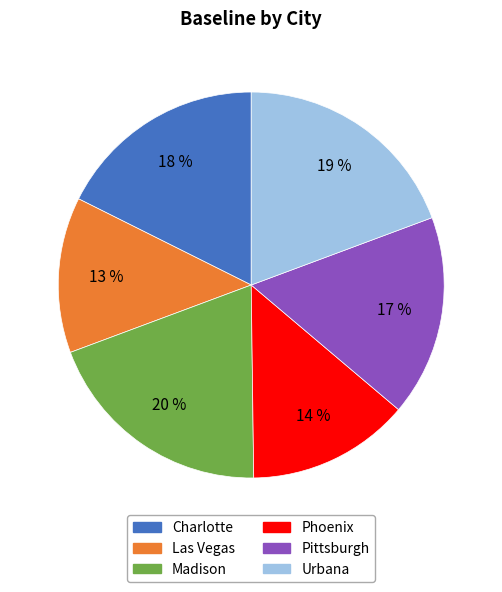

To the nearest percent, what is the average slice percentage?

17%